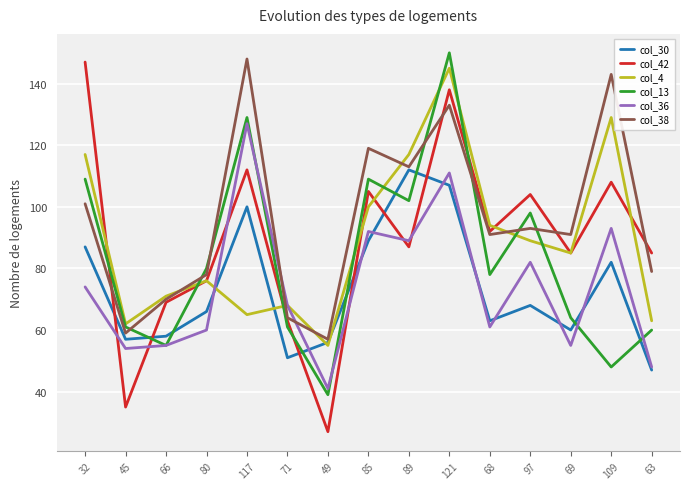

Where do col_42 and col_30 first cross each other?

32 and 45